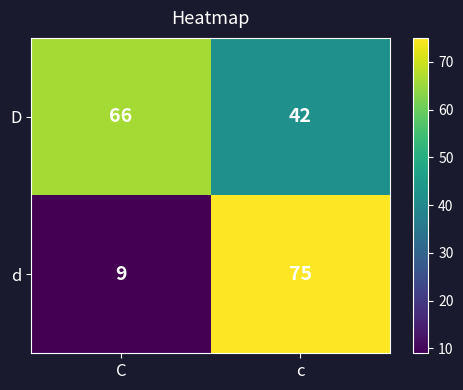

What is the total value across all series at c?

117